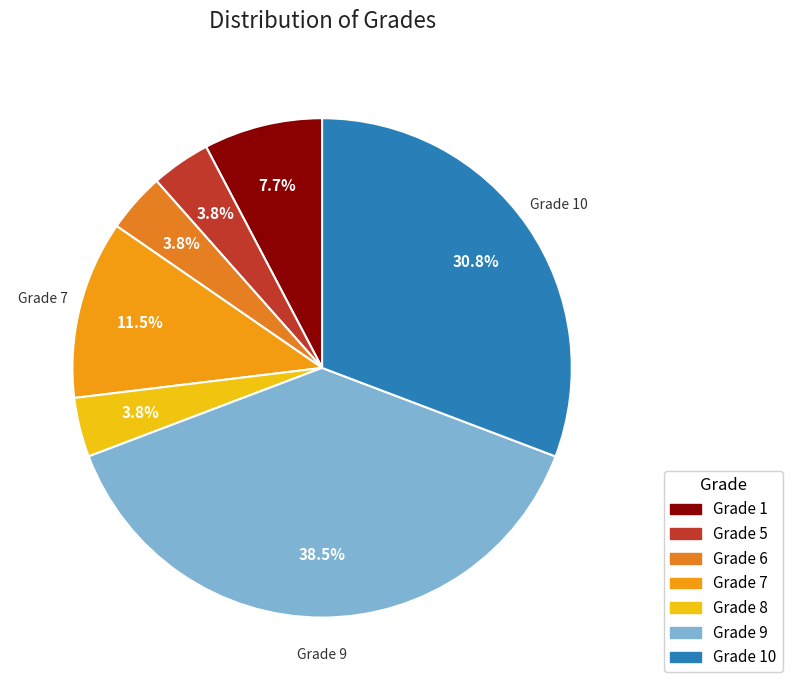

Which category has the biggest portion of the pie?

Grade 9